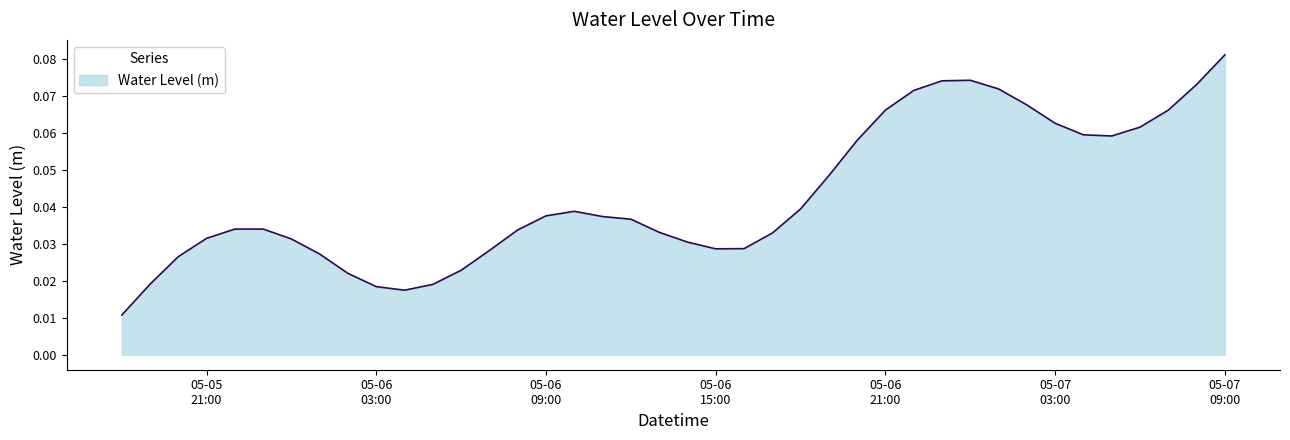

What is the label of the 9th point from the left?

2025-05-06 02:00:00